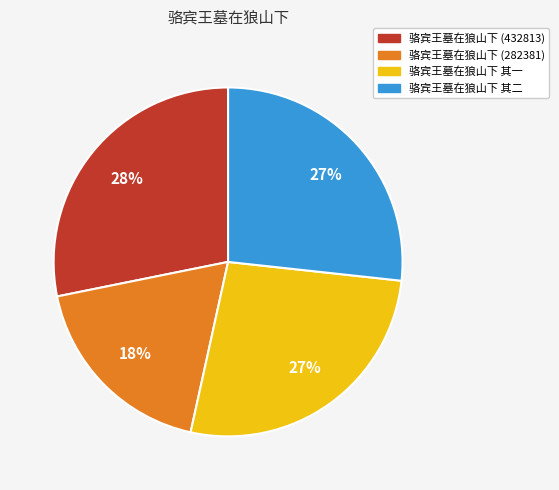

How many slices are in this pie chart?

4